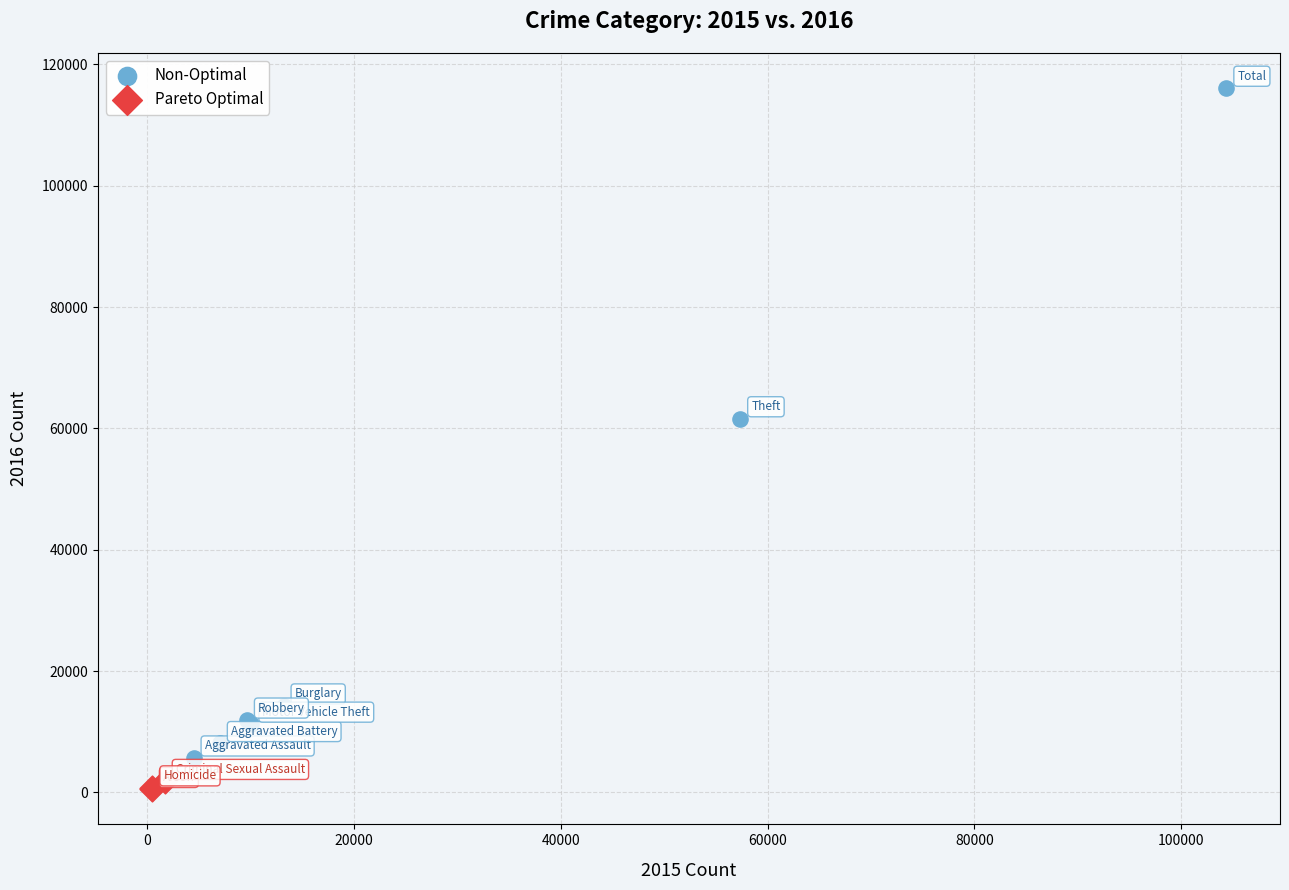

Which series reaches the minimum Y coordinate?

Pareto Optimal